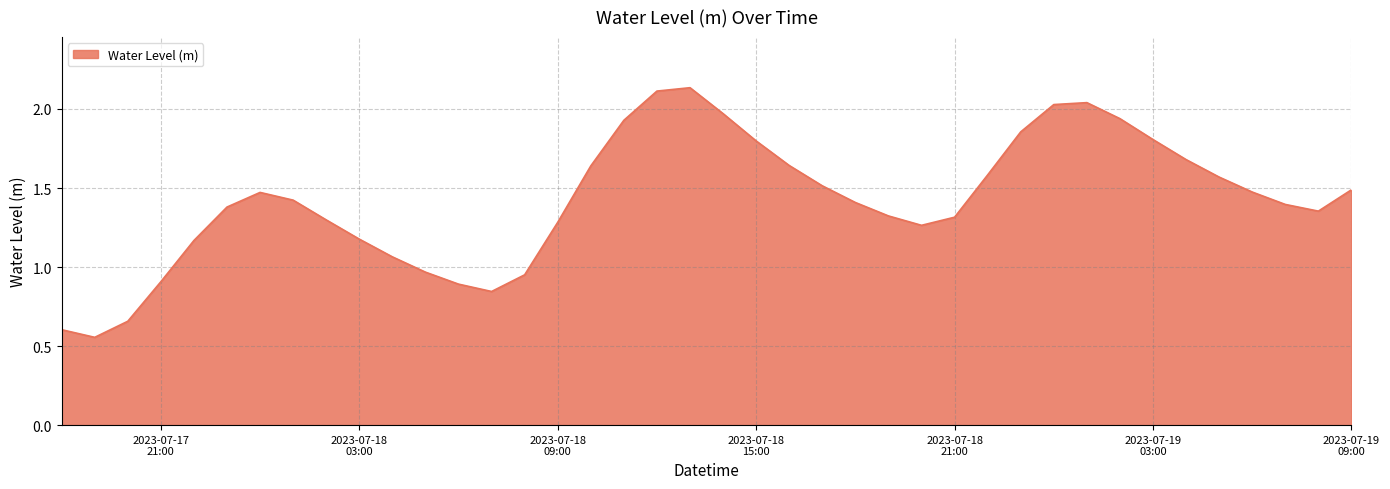

How many lines are shown in the chart?

1